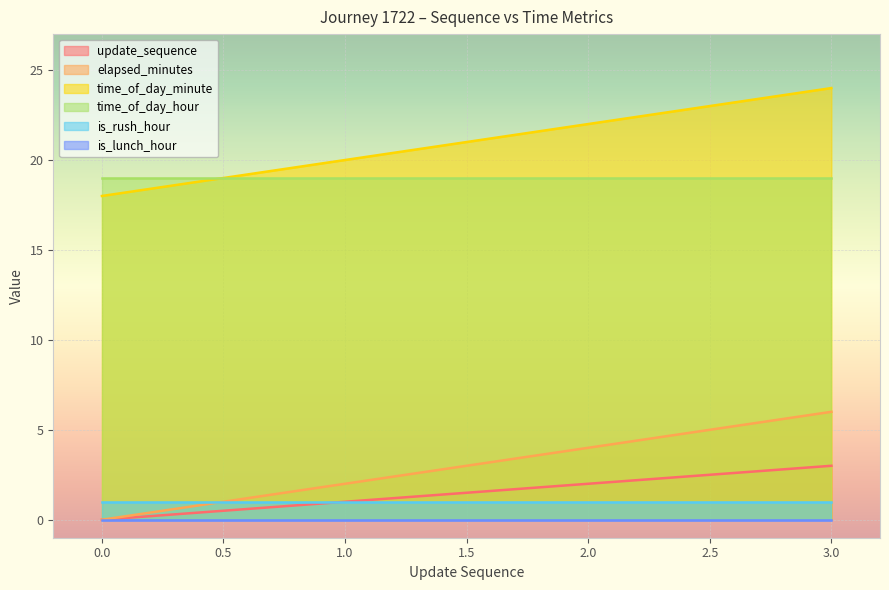

Is the value of elapsed_minutes at 0 greater than the value of time_of_day_minute at 1?

No